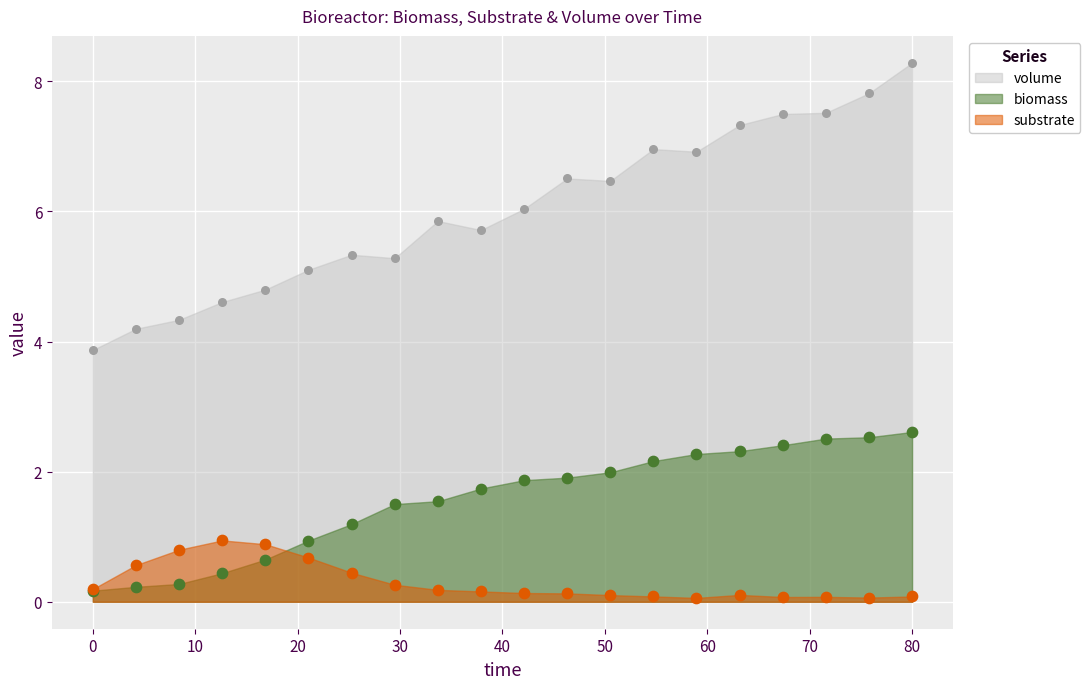

At which category is the sum across all series the highest?

80